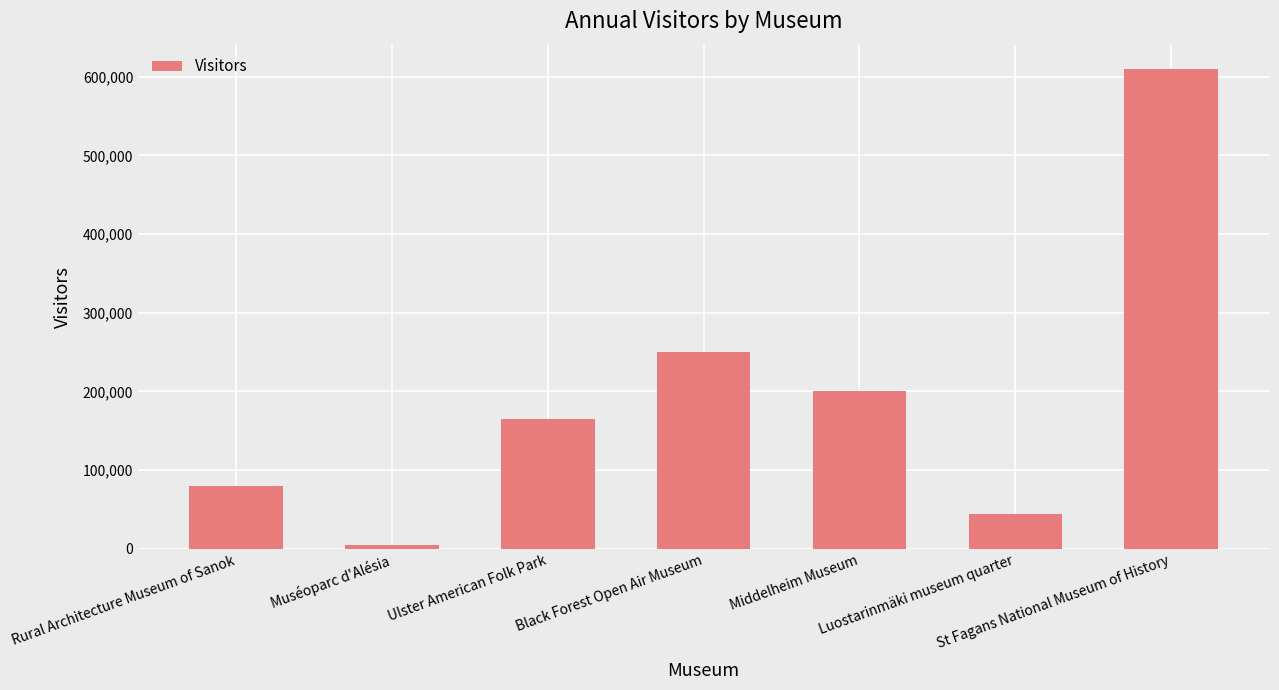

What is the average value?

193454